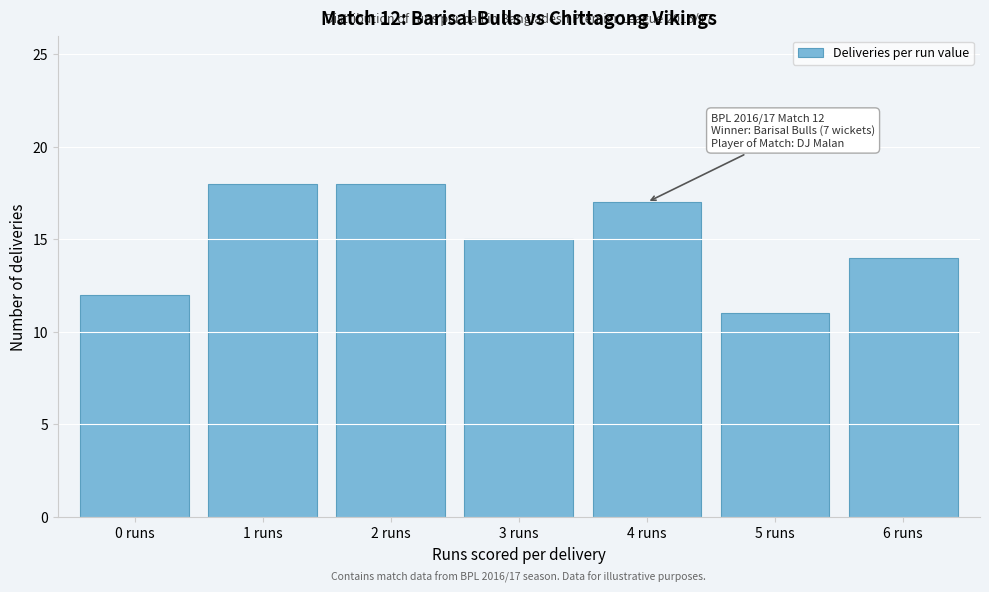

Reading left to right, transcribe all the data shown in this chart.

12	18	18	15	17	11	14